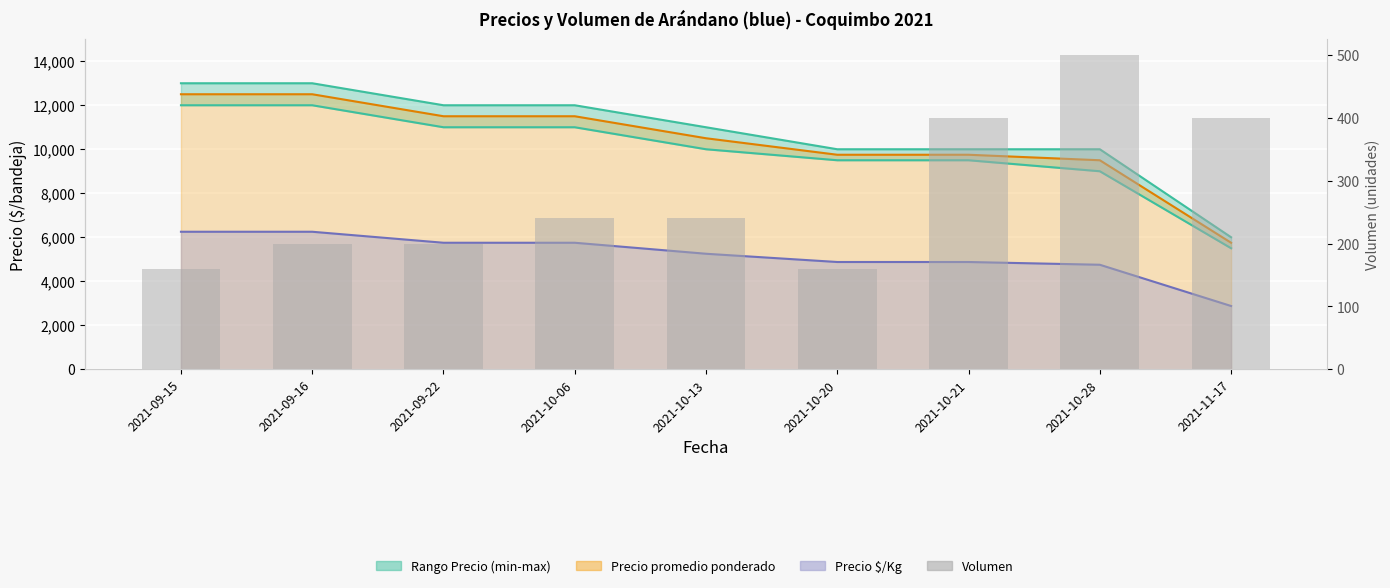

What is the label of the 6th bar from the right?

2021-10-06